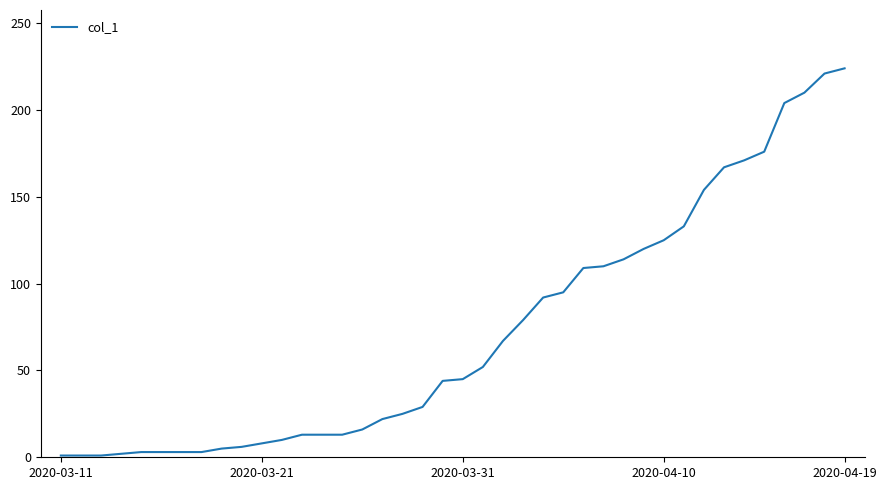

What is the difference between the maximum and minimum values?

223